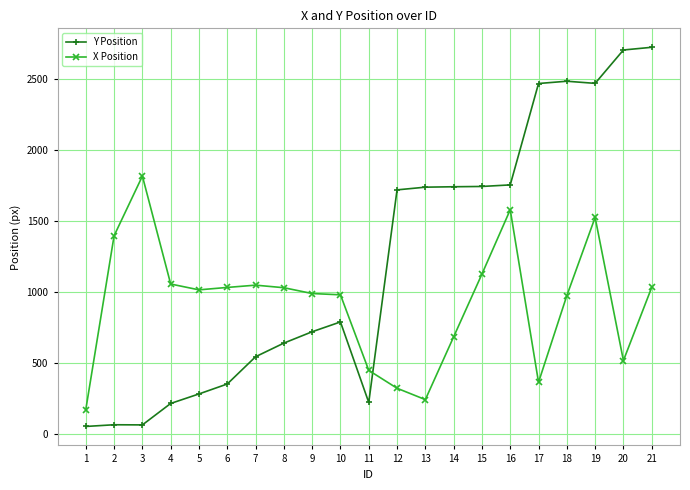

How many lines are shown in the chart?

2